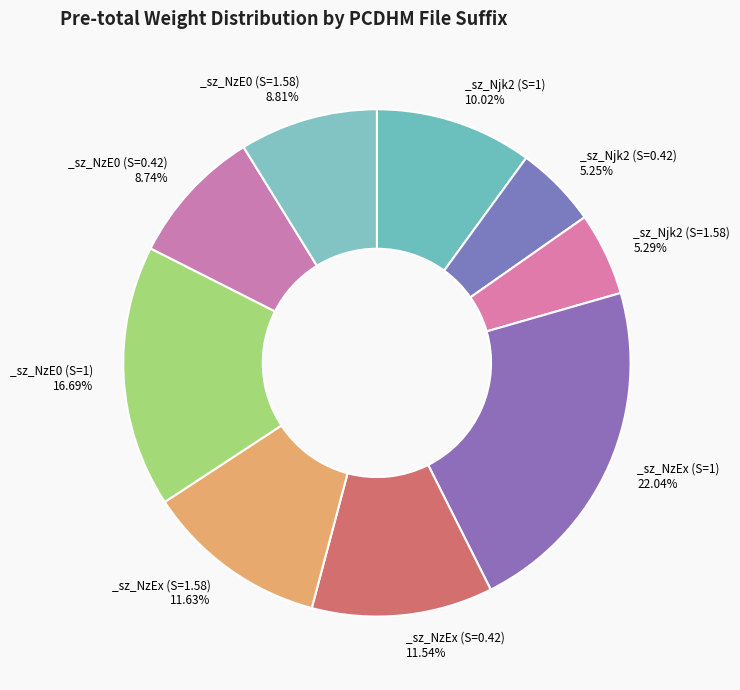

Does any single category account for the majority?

No